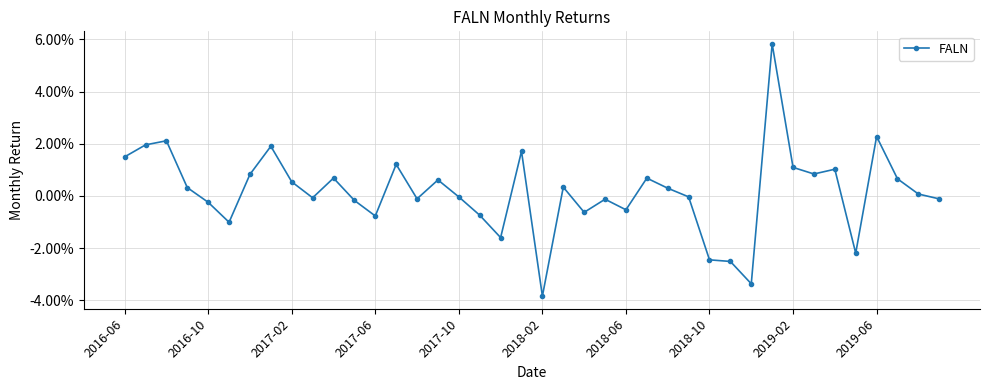

Is this an area chart (filled region under the line)?

No